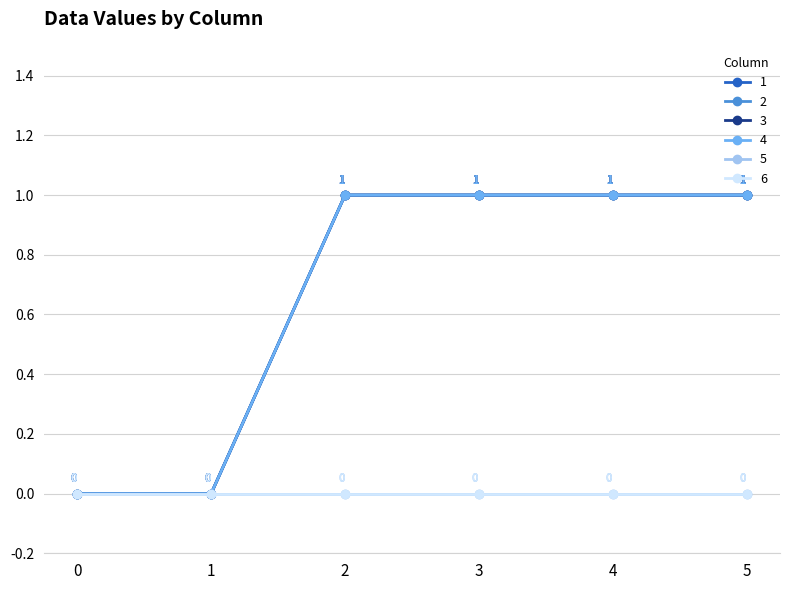

Does the chart have visible grid lines?

Yes